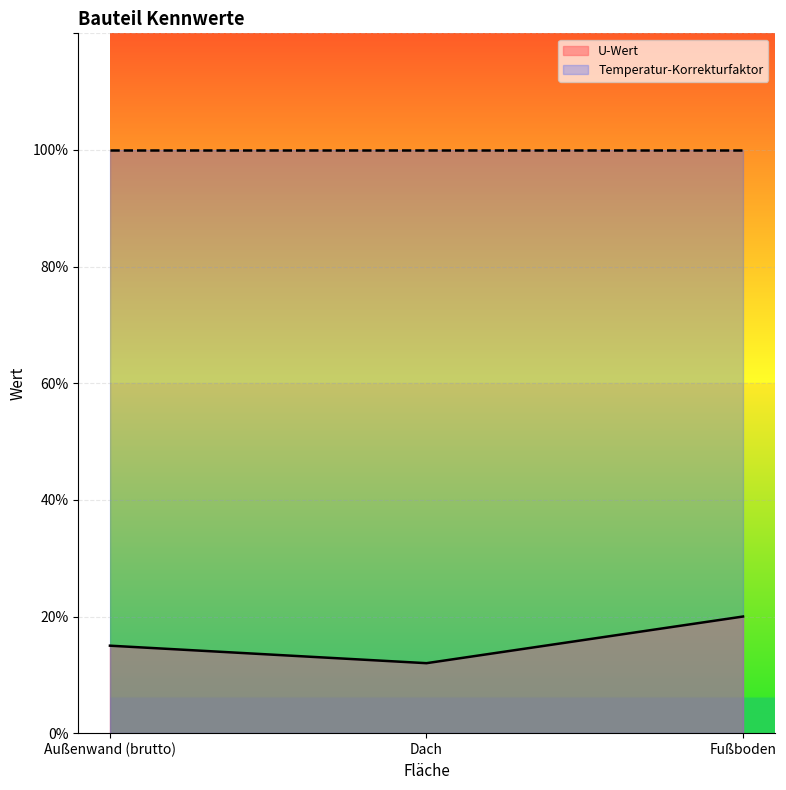

Which category has the lowest value across all series?

Dach